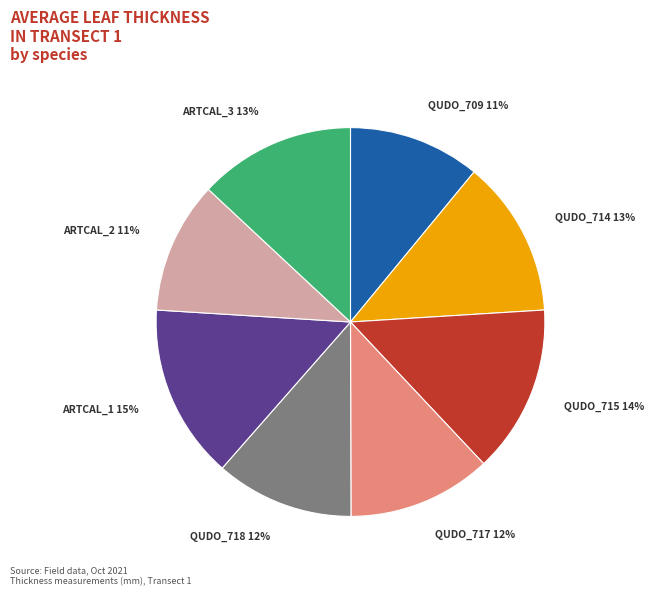

To the nearest percent, what percentage of the pie is ARTCAL_1 15%?

15%